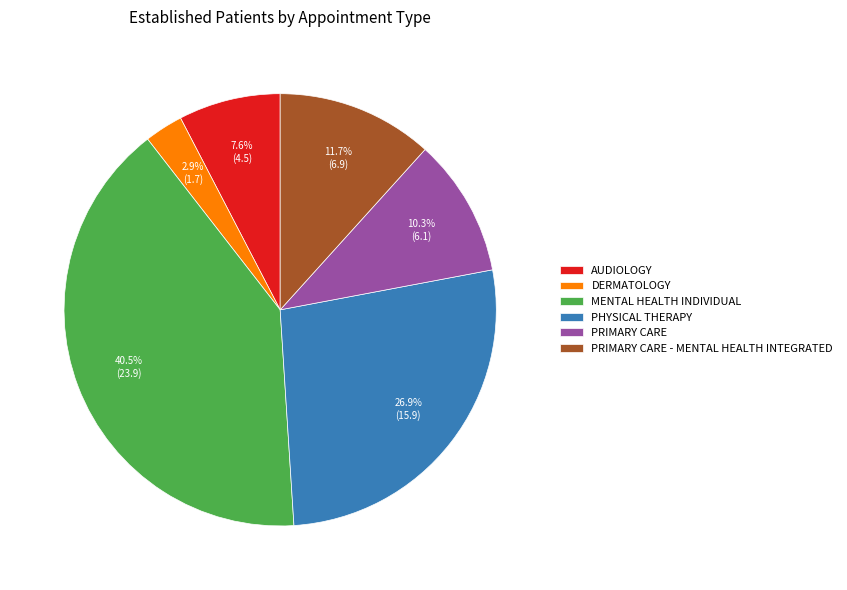

How many slices are in this pie chart?

6